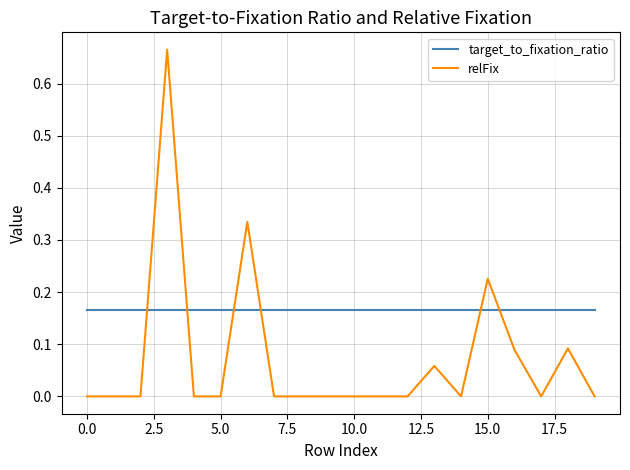

True or false: target_to_fixation_ratio and relFix cross at least once.

True